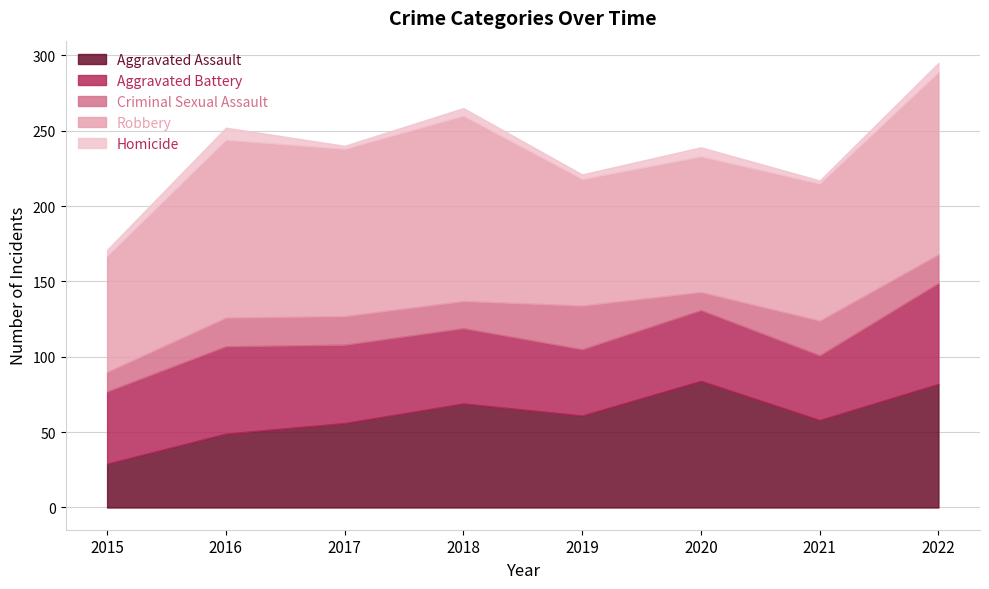

What is the difference between the second highest and second lowest values in the Criminal Sexual Assault series?

10